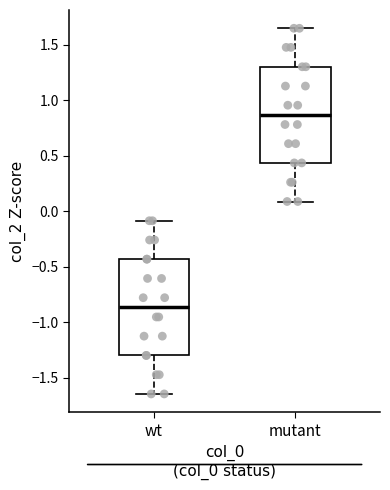

Which box has the highest median line?

mutant